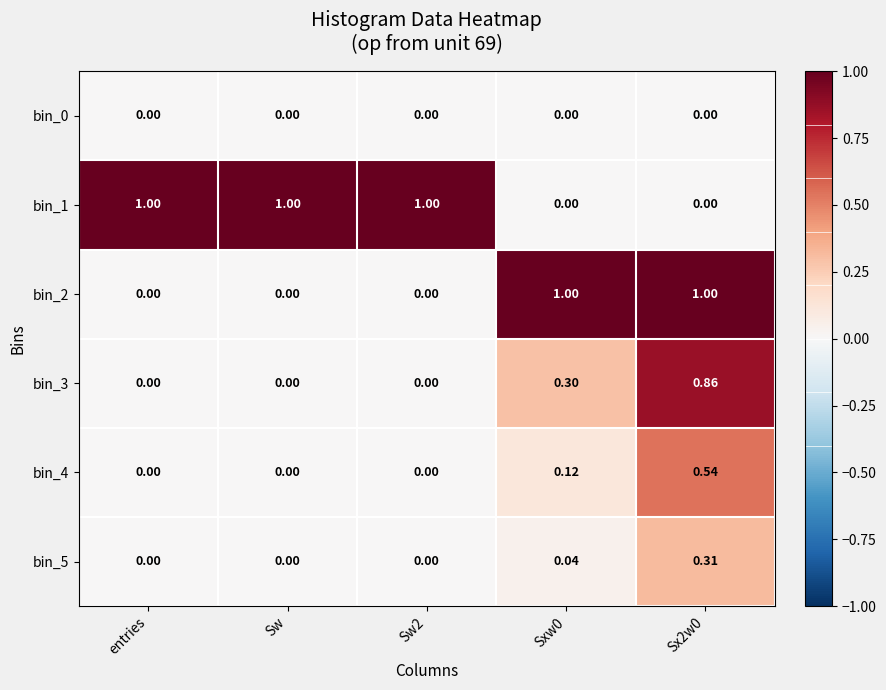

Is the value of bin_4 at Sxw0 greater than the value of bin_2 at Sw?

Yes